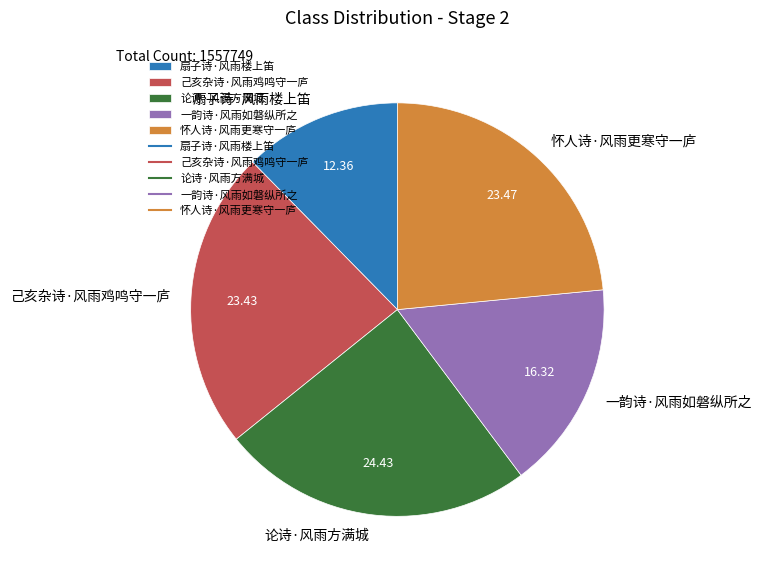

Is there any slice that represents more than half of the pie?

No